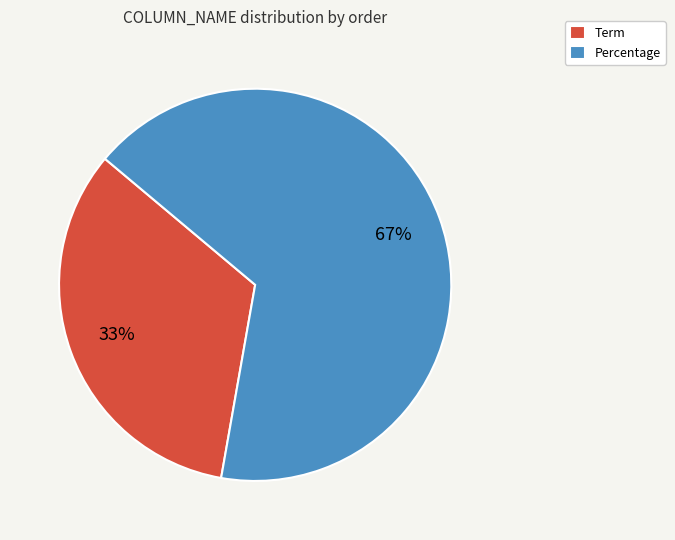

How many slices are in this pie chart?

2